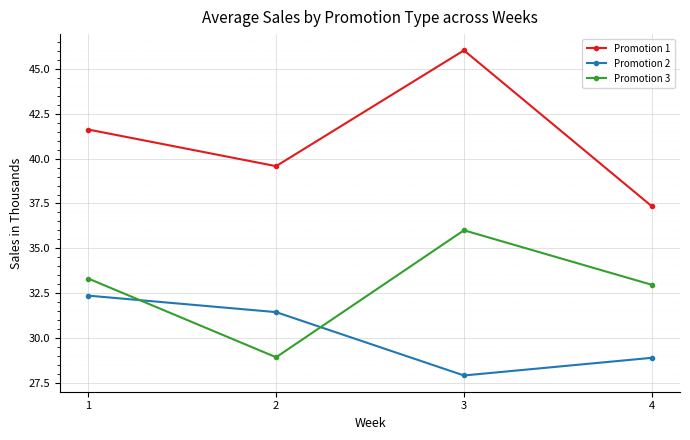

Does the chart have visible grid lines?

Yes